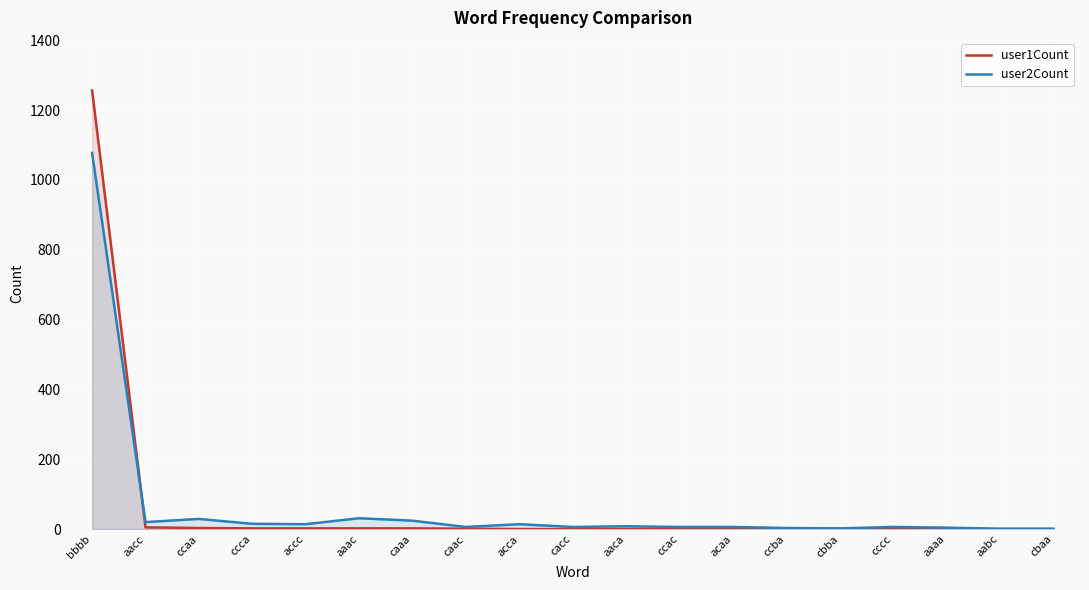

The value of user1Count at aabc is 0. True or false?

True